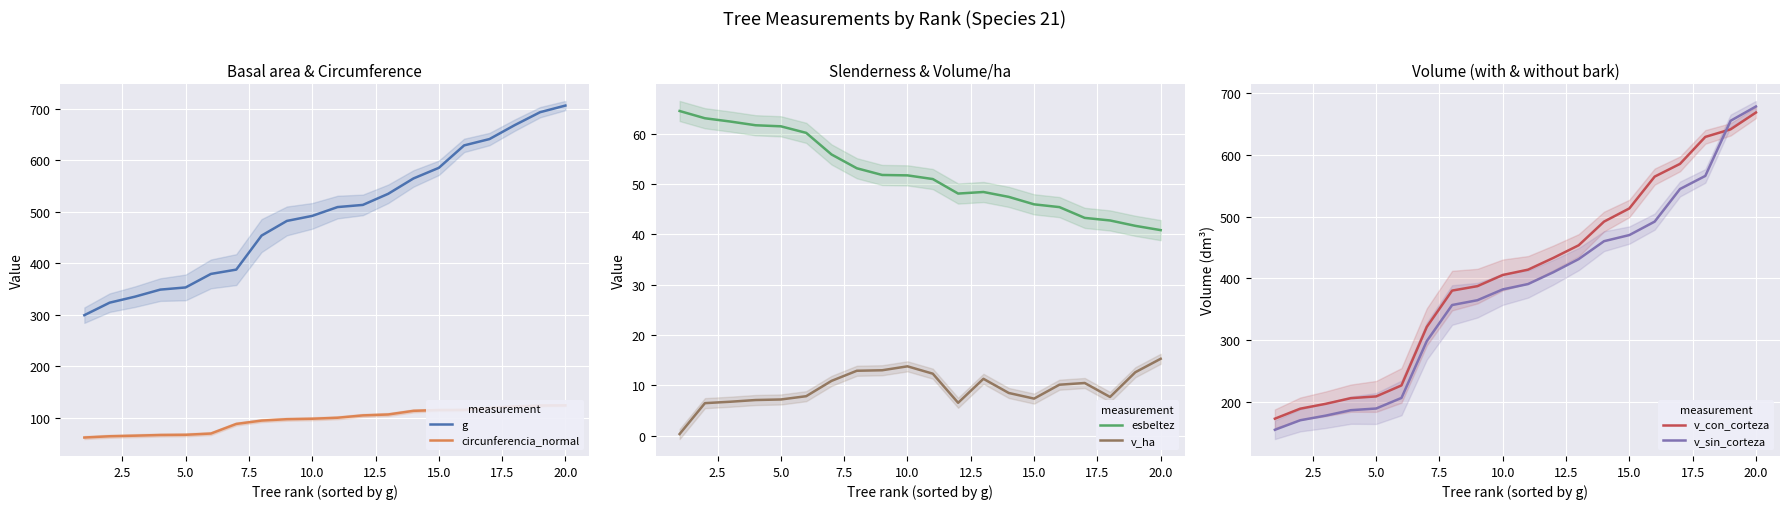

What is the lowest value of the esbeltez series?

40.8